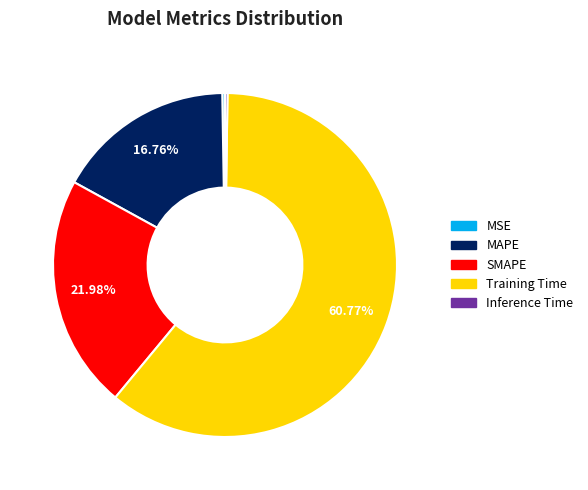

To the nearest percent, what is the difference between the SMAPE and Training Time slice percentages?

39%